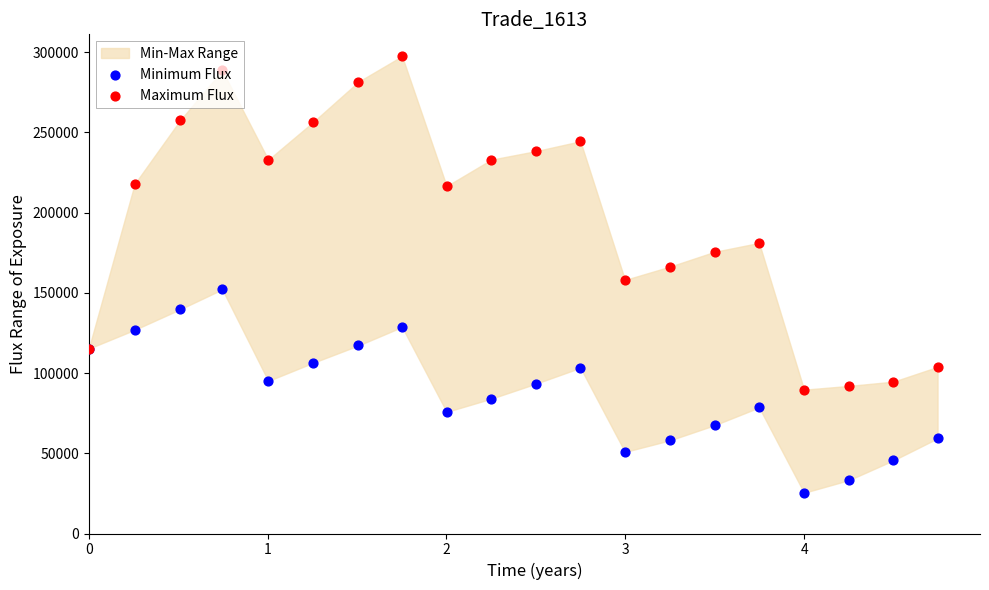

Which series reaches the maximum Y coordinate?

Maximum Flux